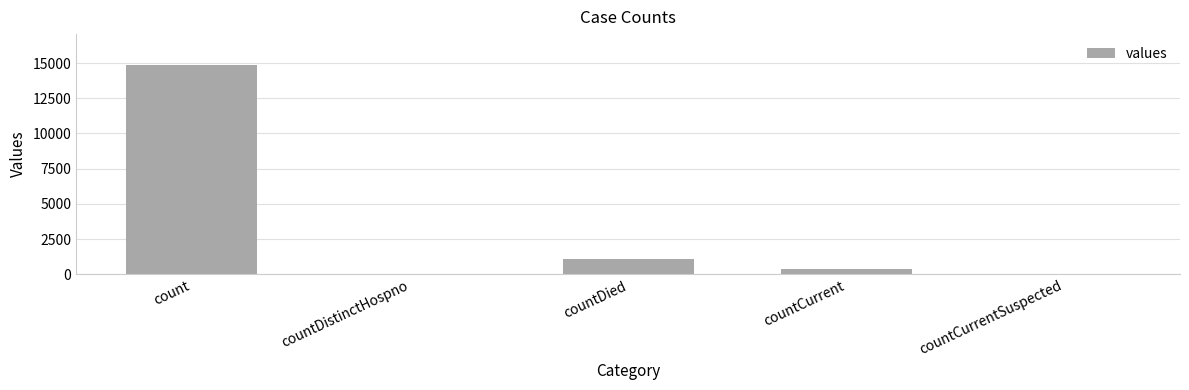

How many categories are shown in the chart?

5